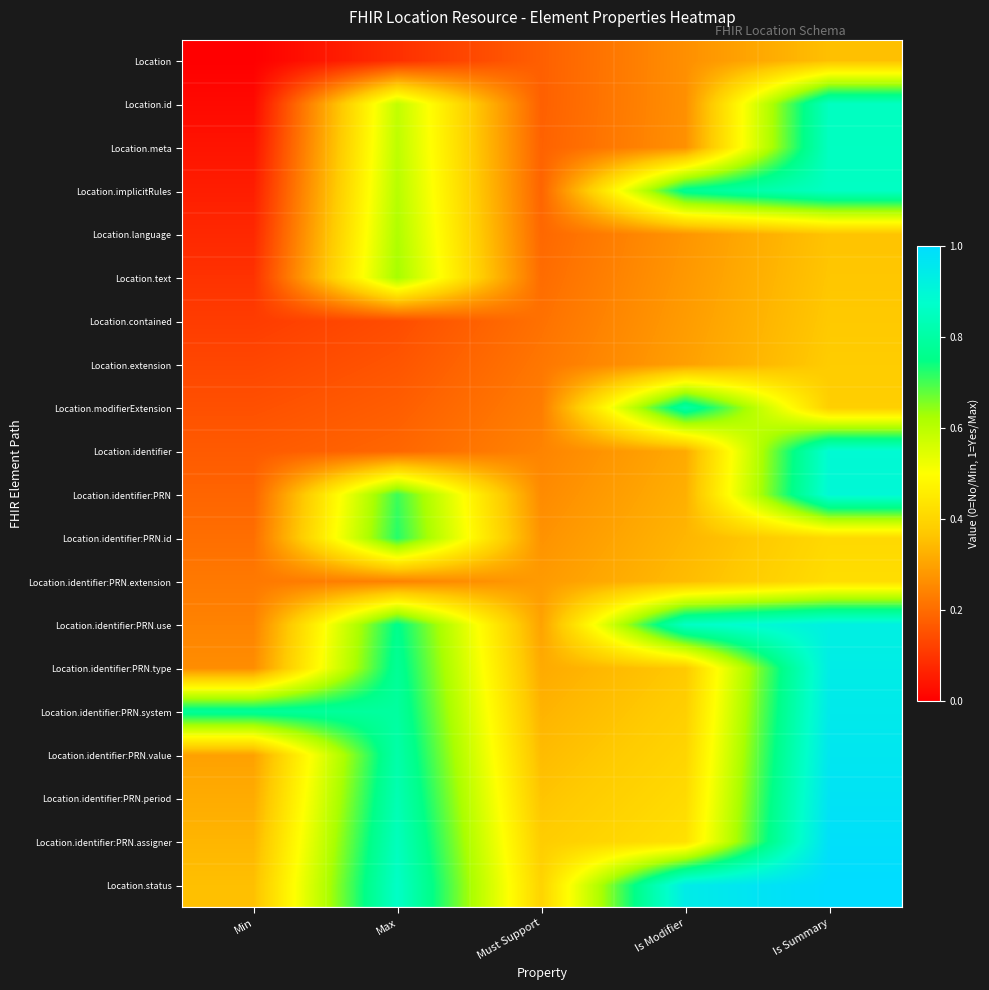

At which category is the sum across all series the highest?

Is Summary